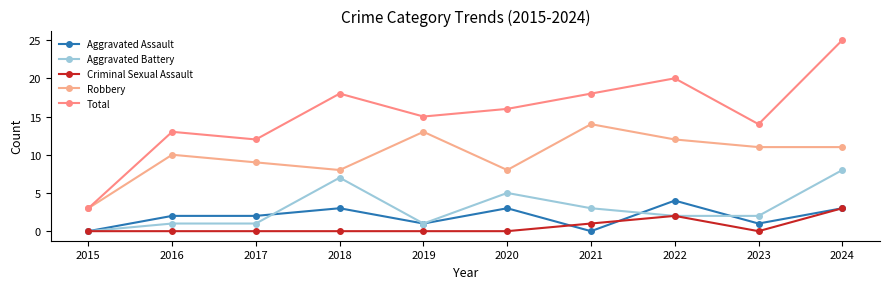

Rank the categories by Aggravated Battery value from lowest to highest.

2015, 2016, 2017, 2019, 2022, 2023, 2021, 2020, 2018, 2024